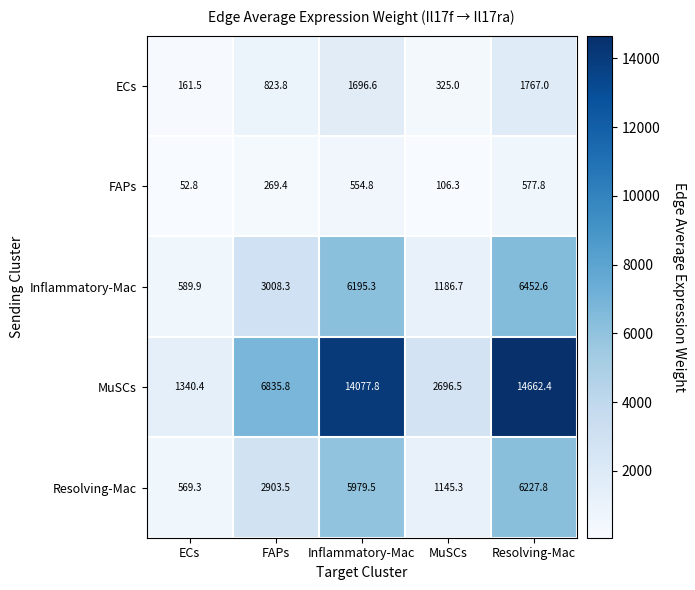

How many data points does each series have?

5